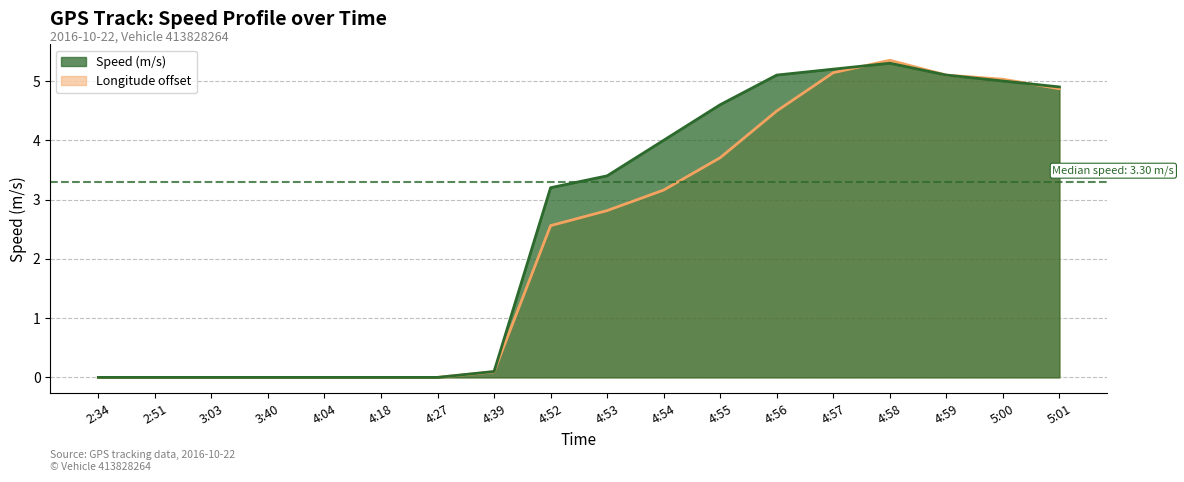

What is the value of the Speed (m/s) point at the 12th from the left?

4.6